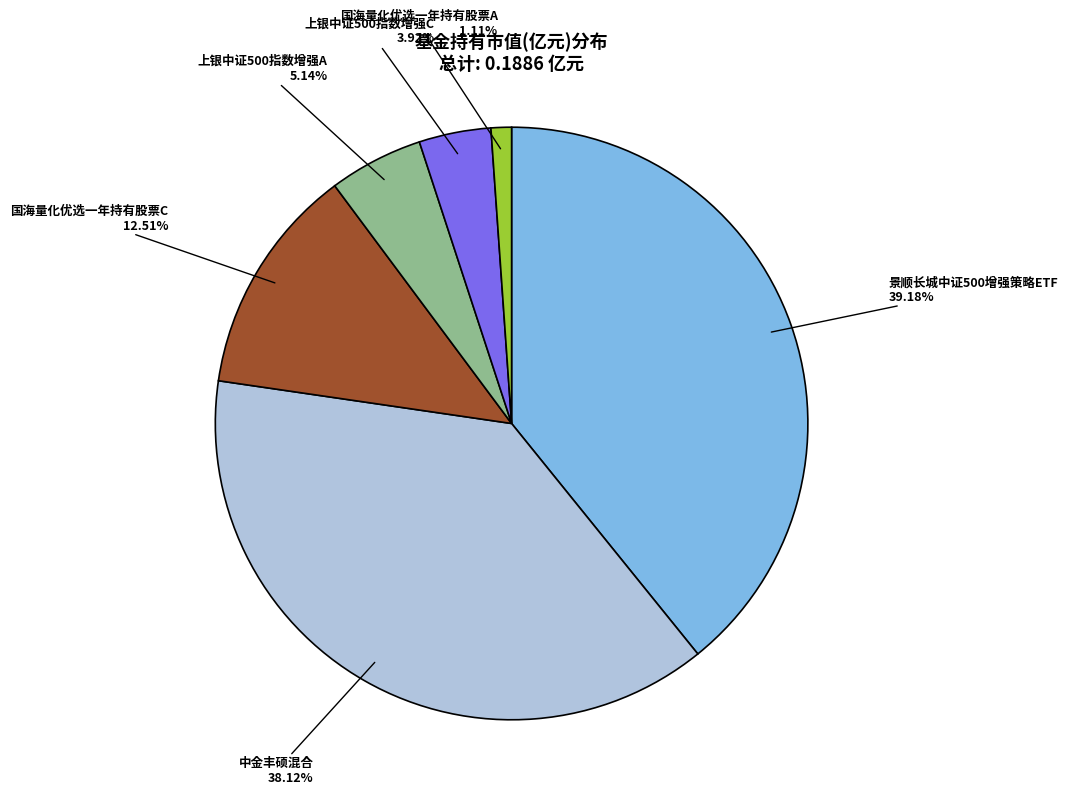

Which slice is the smallest?

国海量化优选一年持有股票A